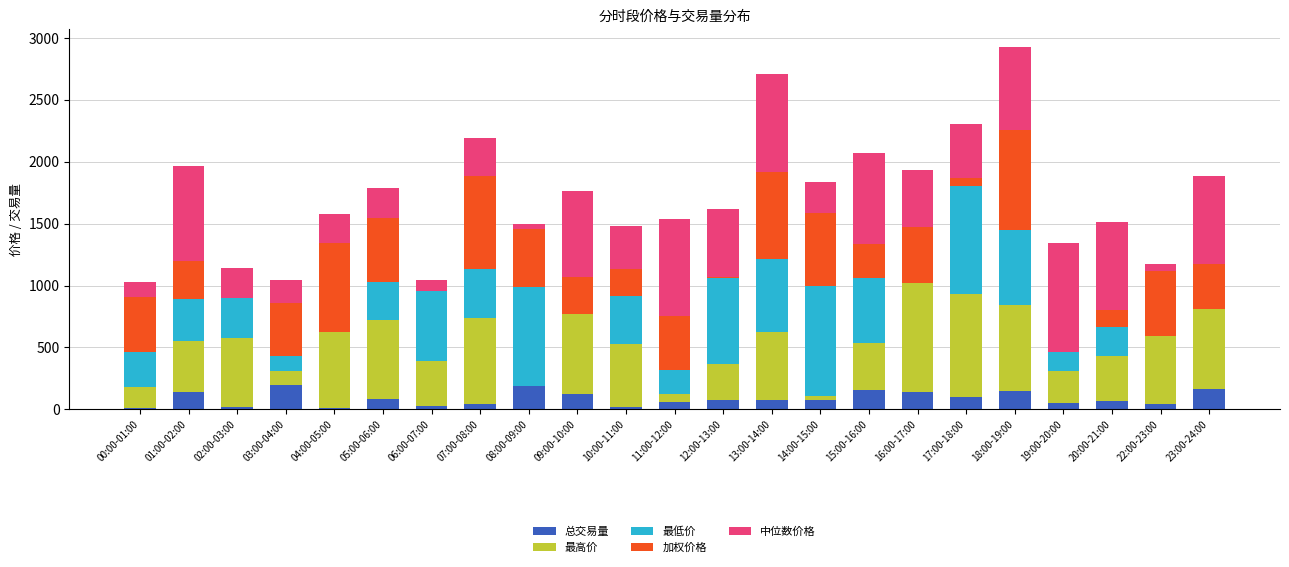

What is the total value across all series at 09:00-10:00?

1760.7